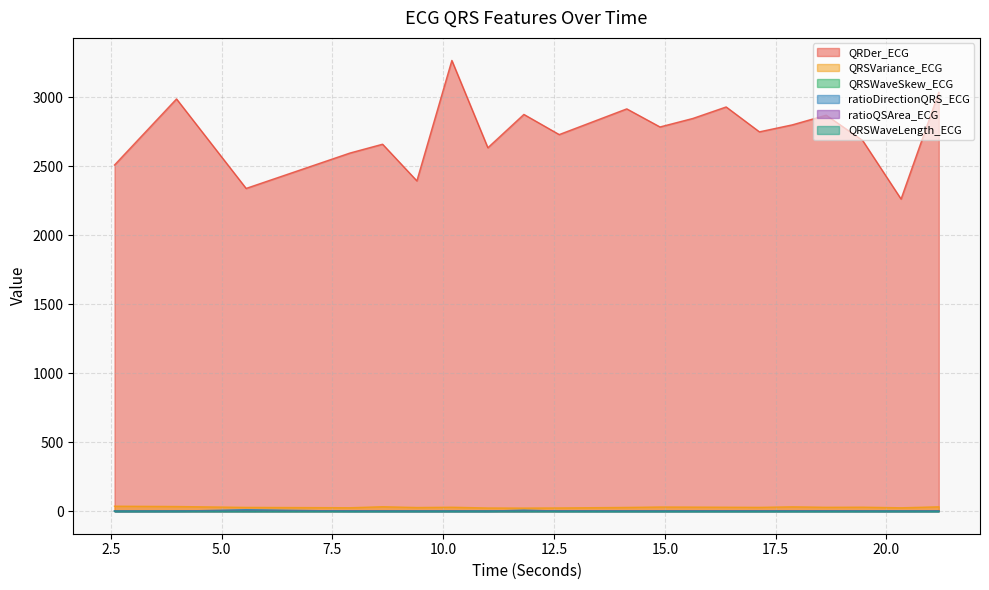

In QRSVariance_ECG, how many points are lower than both neighbors (excluding endpoints)?

6